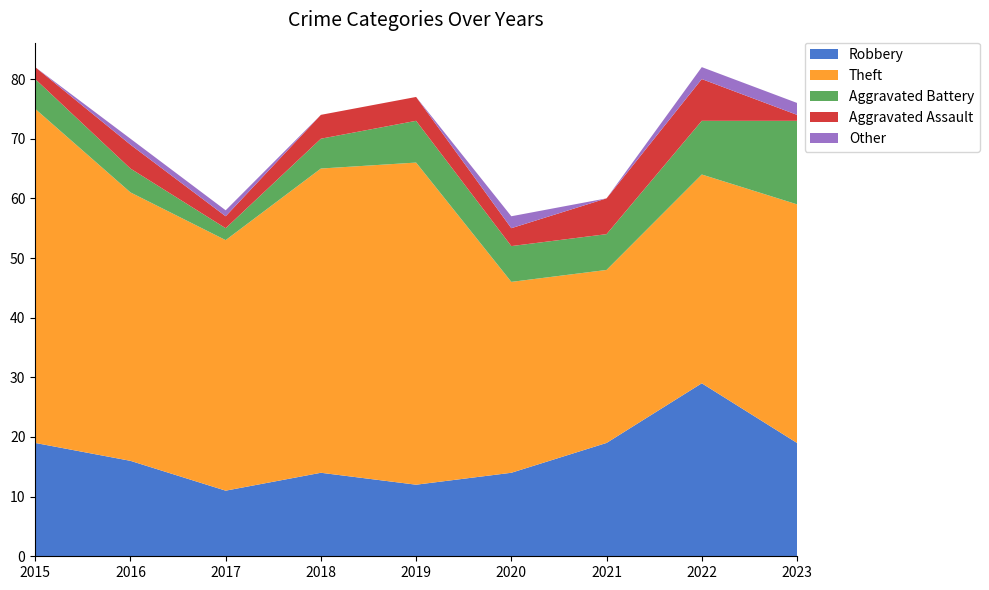

Reading right to left, what are all the values shown in this chart?

Robbery: 19	29	19	14	12	14	11	16	19
Theft: 40	35	29	32	54	51	42	45	56
Aggravated Battery: 14	9	6	6	7	5	2	4	5
Aggravated Assault: 1	7	6	3	4	4	2	4	2
Other: 2	2	0	2	0	0	1	1	0